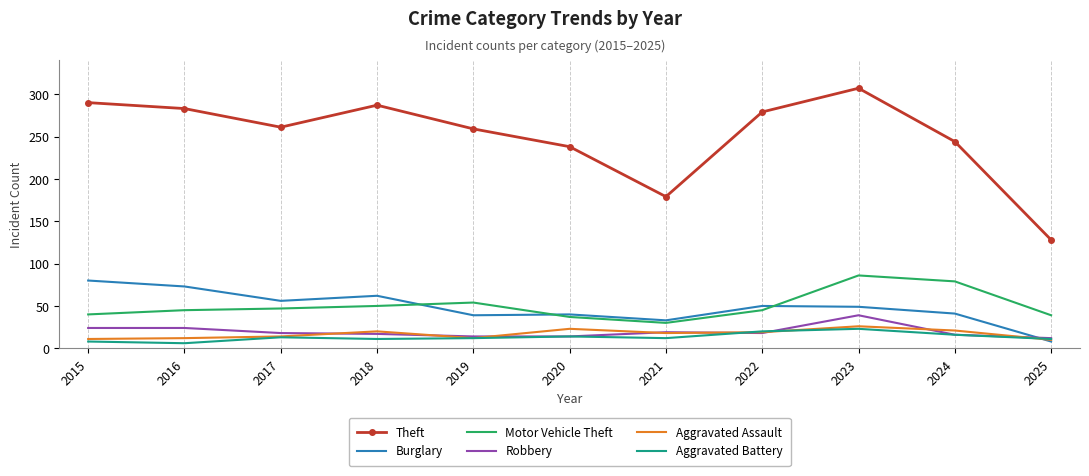

True or false: Motor Vehicle Theft and Theft intersect in this chart.

False